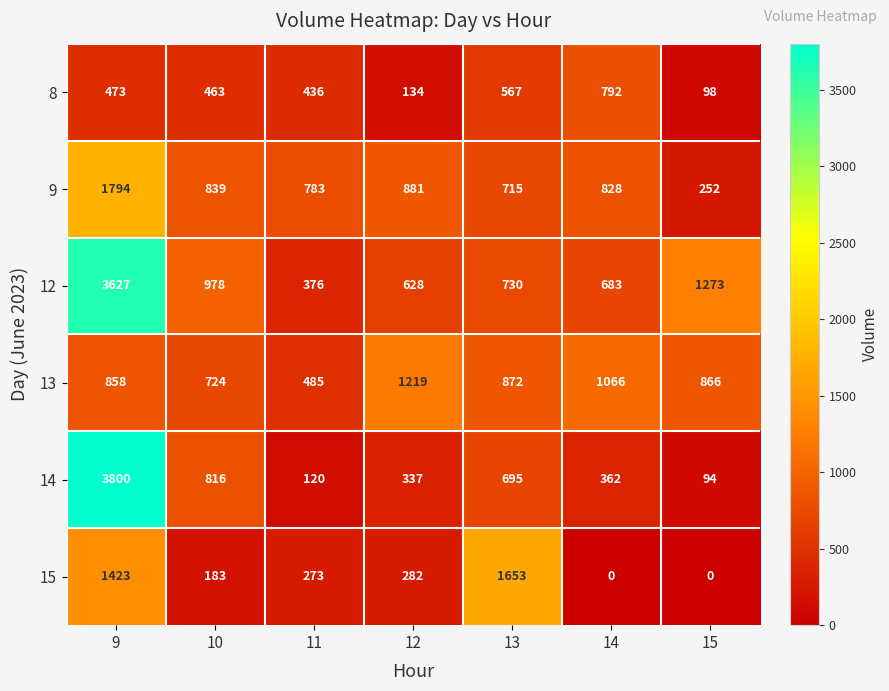

Rank the series by their maximum value, from lowest to highest.

8, 13, 15, 9, 12, 14